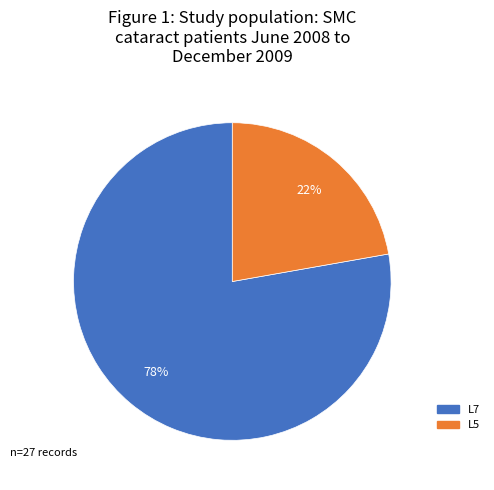

How many segments does this pie chart have?

2